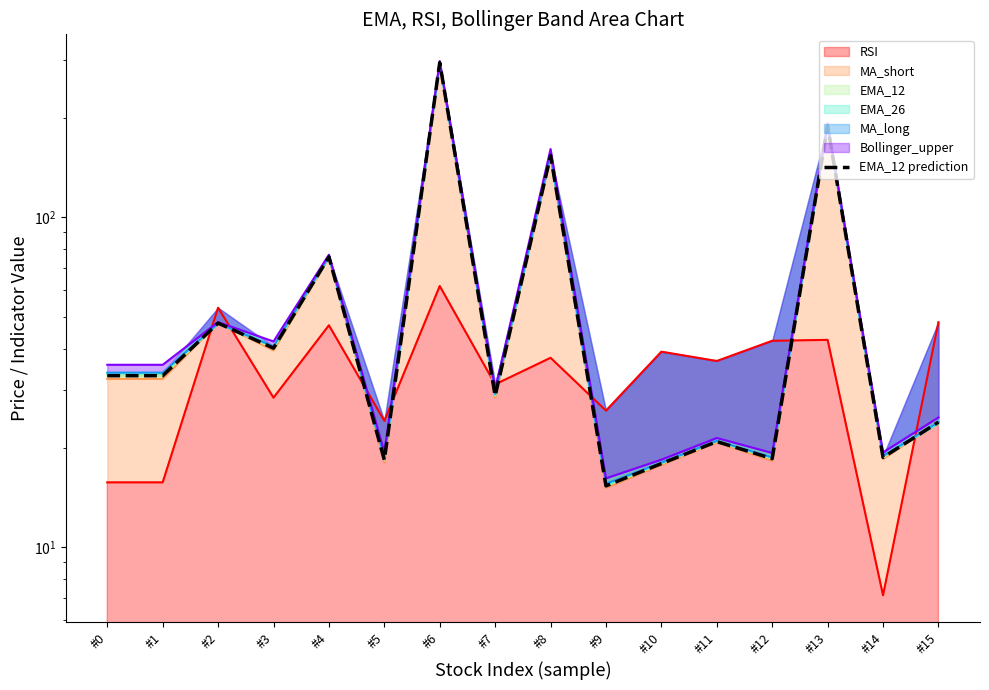

What is the smallest value displayed?

15.3